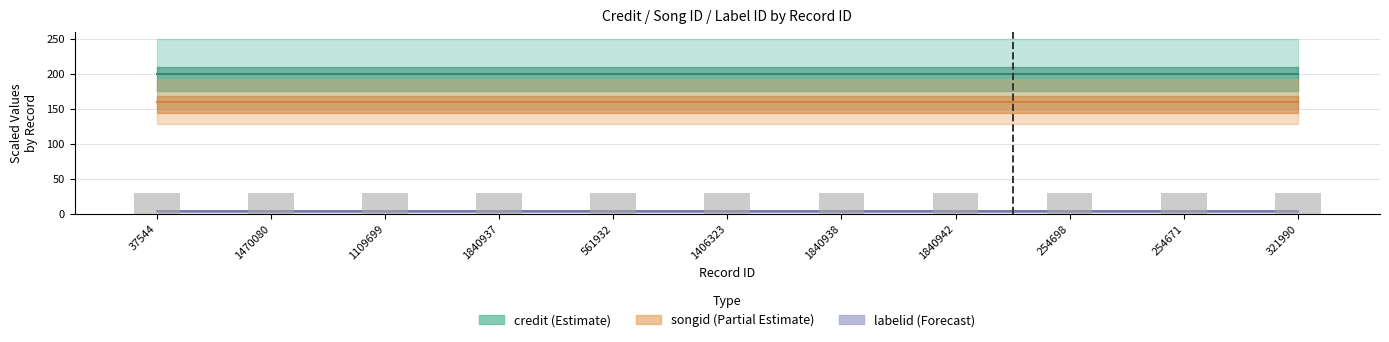

The credit series shows 200.0 at 1406323. True or false?

True